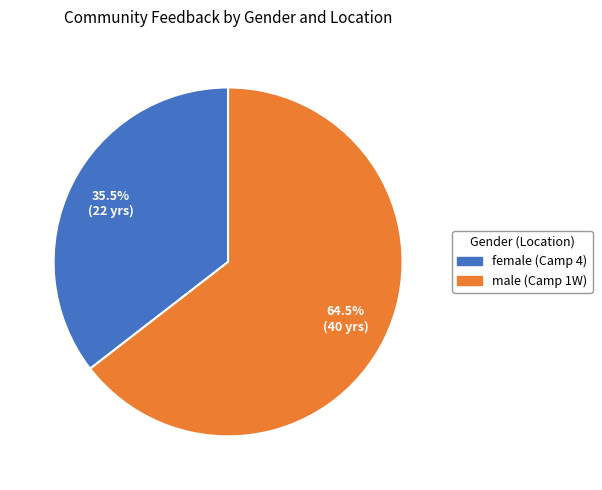

Approximately how many times larger is the value at male (Camp 1W) compared to female (Camp 4)?

1.8